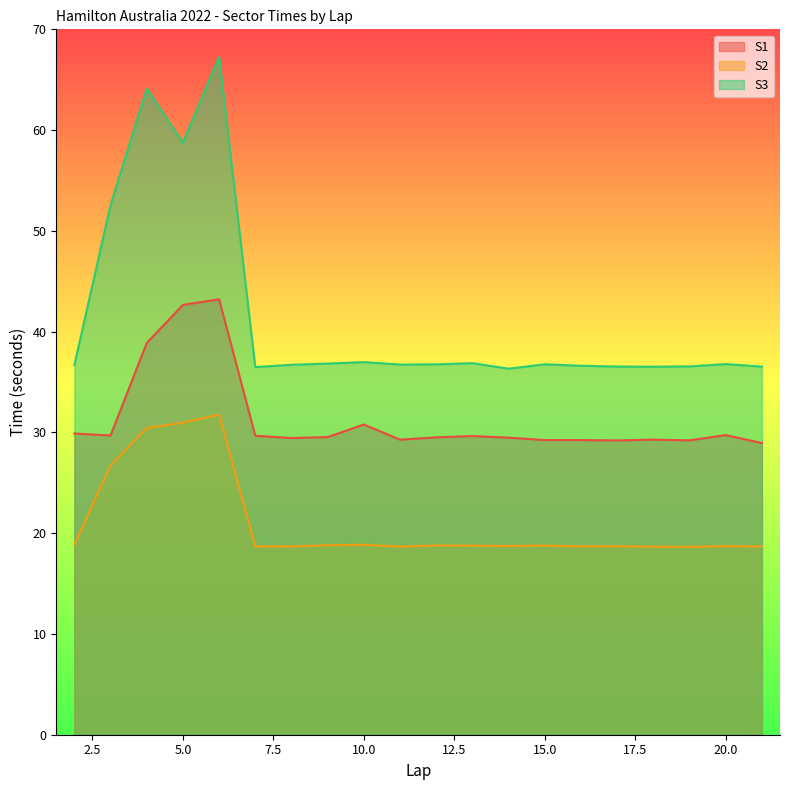

In S1, how many points are higher than both neighbors (excluding endpoints)?

5